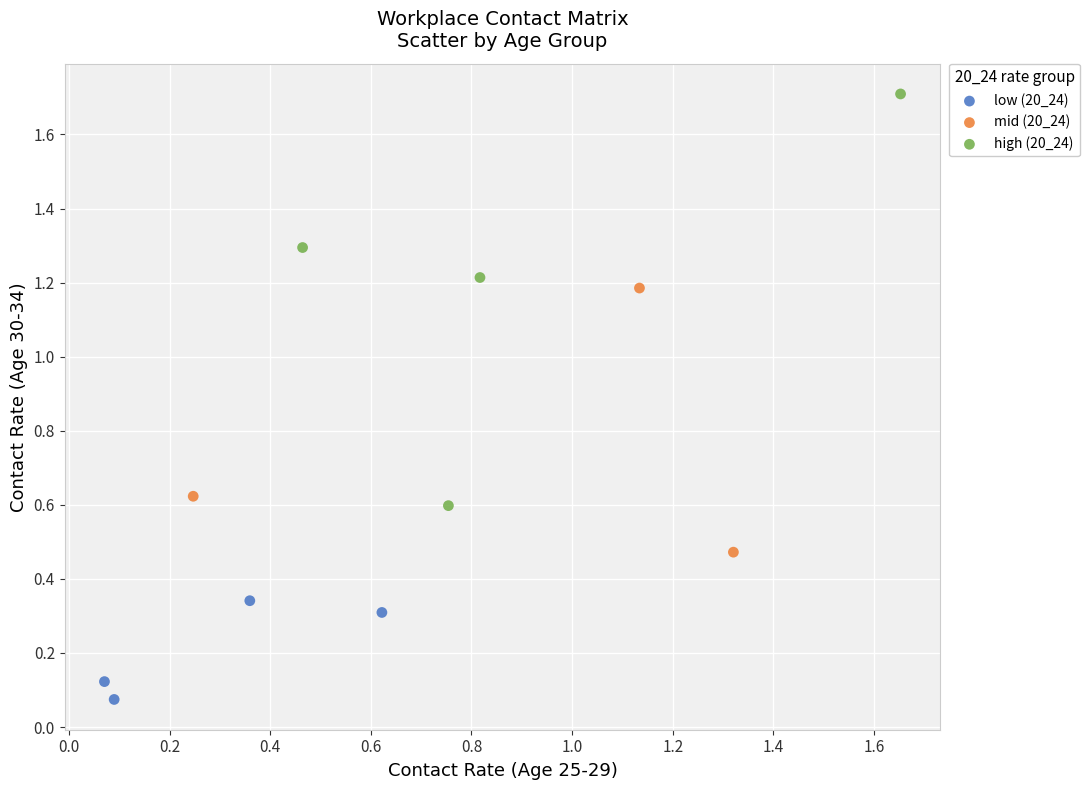

Which series contains the highest Y value?

high (20_24)